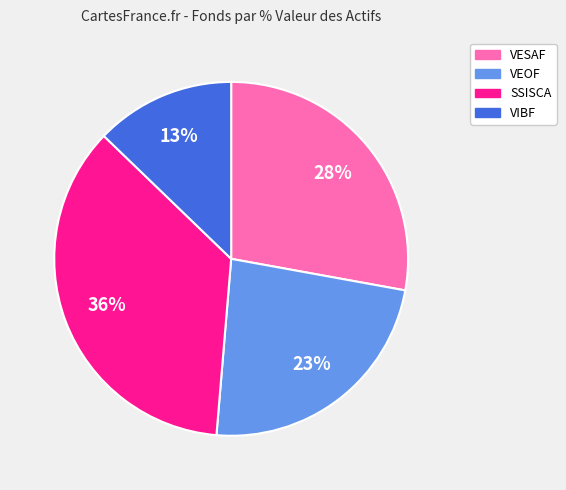

What is the ratio of the value at VEOF to the value at VESAF?

0.8